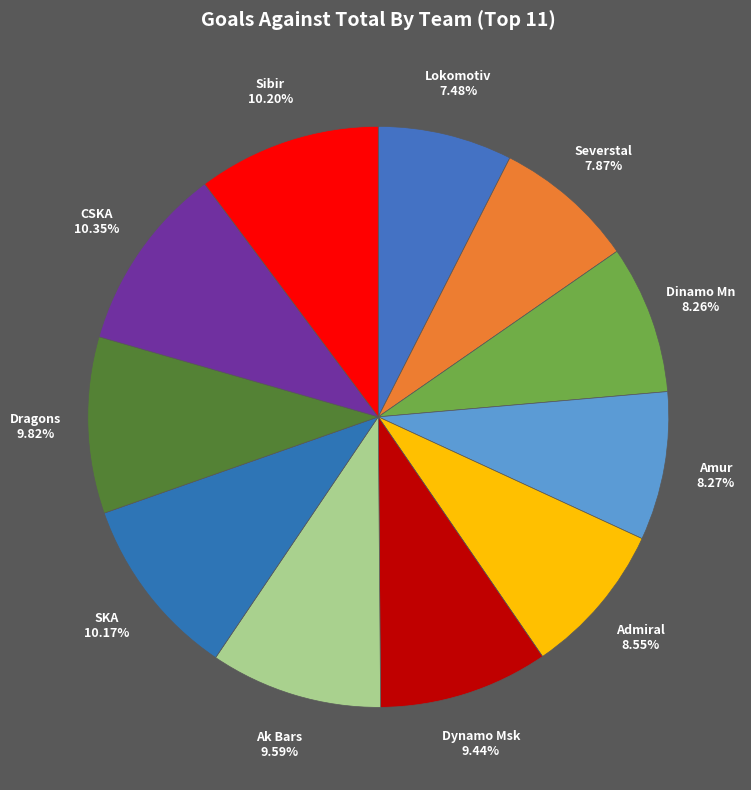

How many segments does this pie chart have?

11